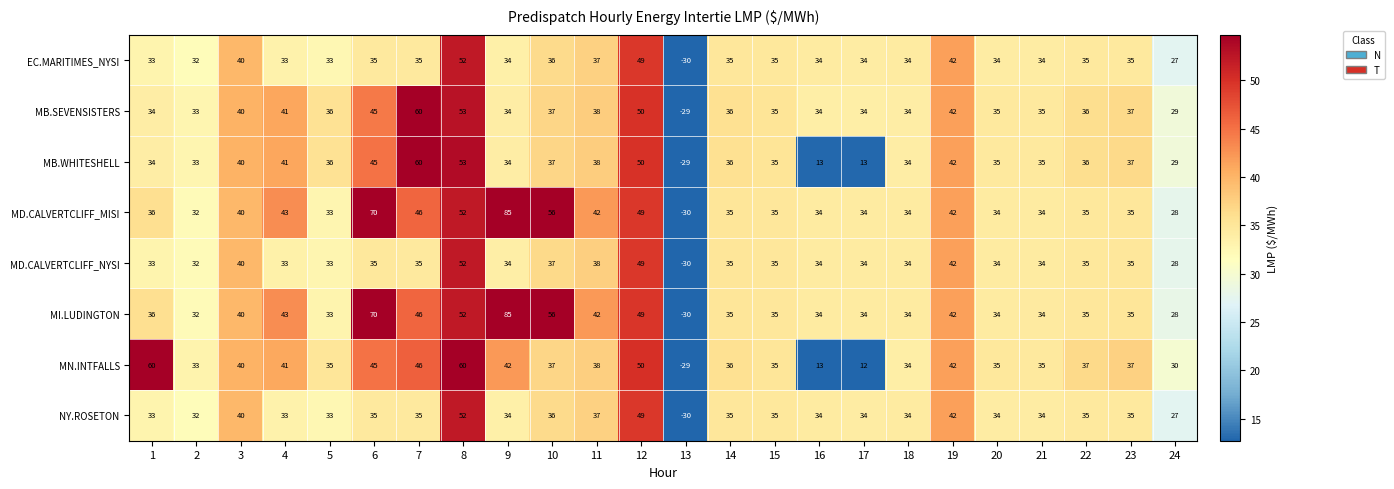

Which label corresponds to the largest value in the chart?

9